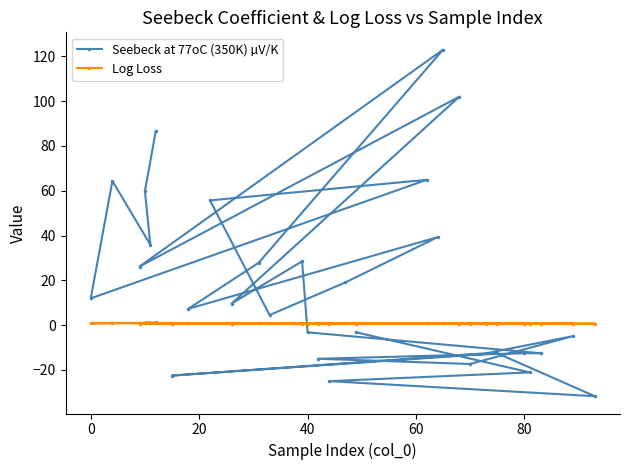

What is the smallest value displayed?

-31.7